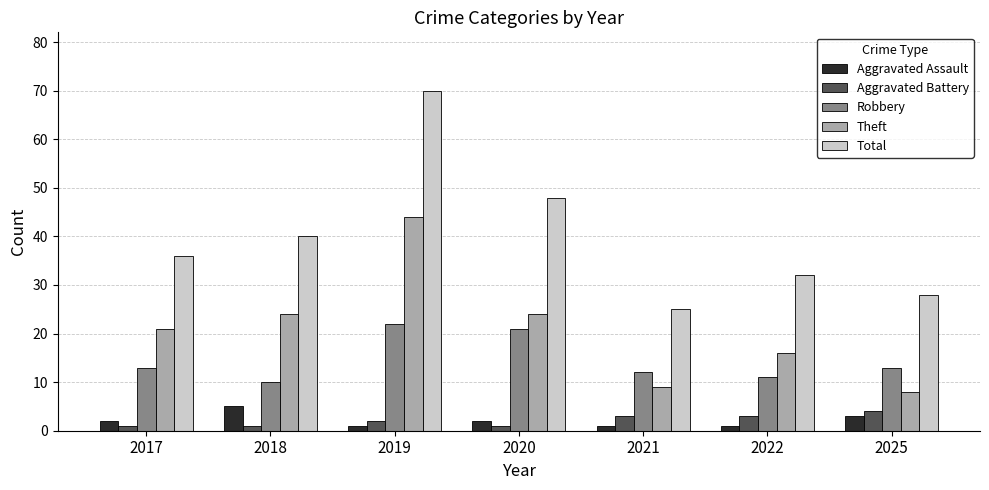

What is the value of the Theft bar at the 7th from the left?

8